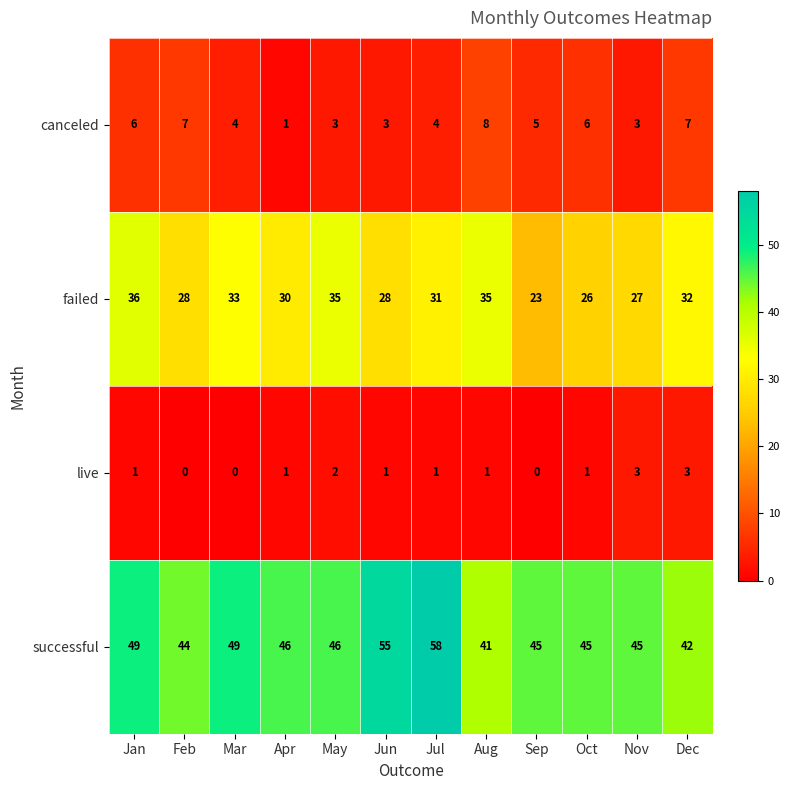

What is the difference between the second highest and minimum values in the canceled series?

6